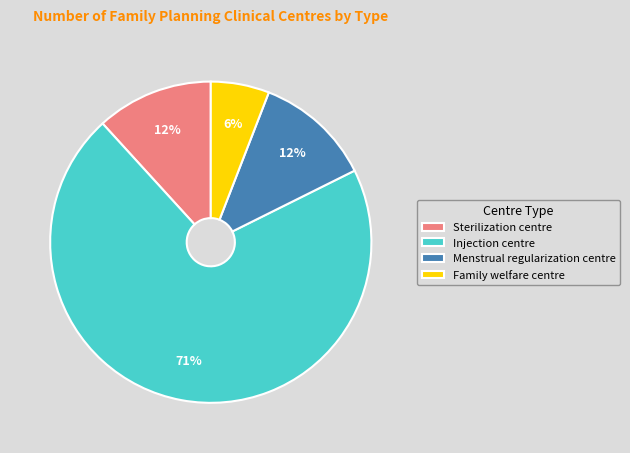

Is Injection centre the majority of the pie?

Yes